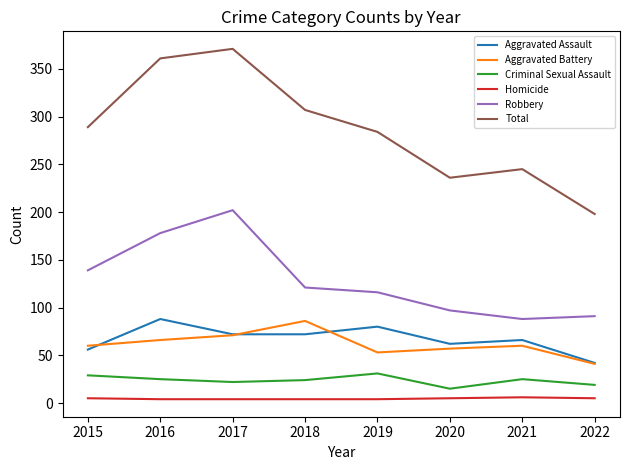

Which series has the largest total across all categories?

Total